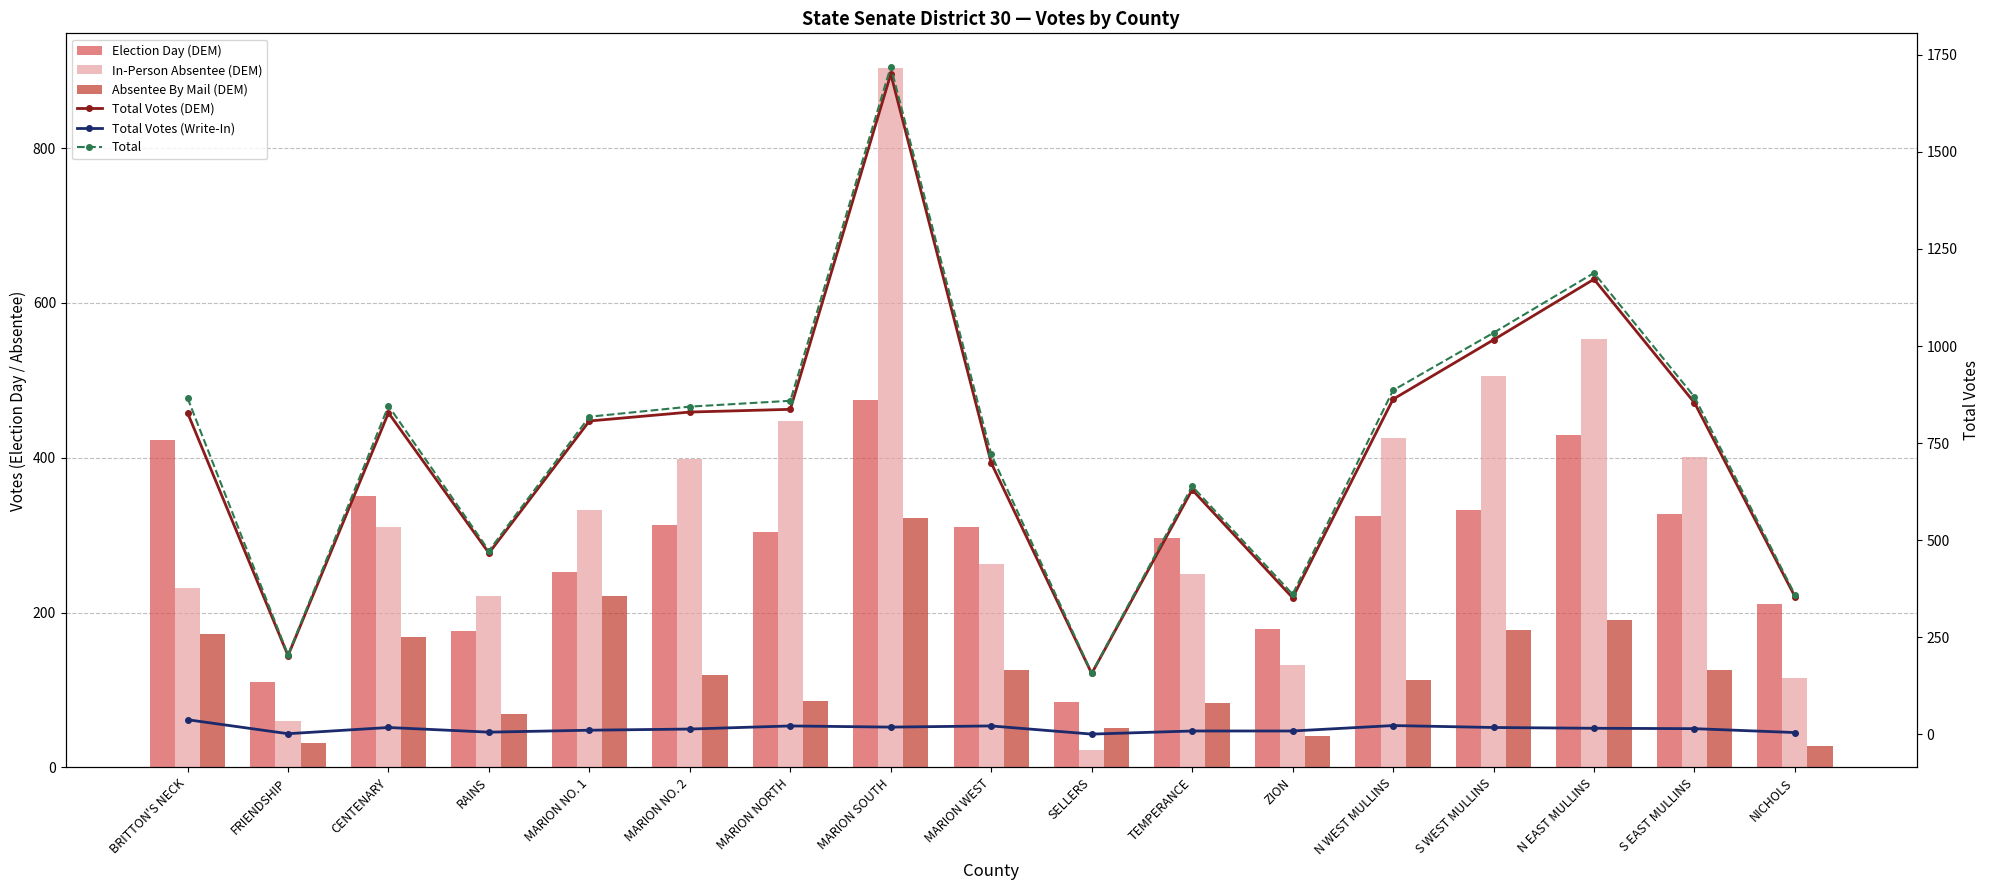

Reading left to right, what are all the values shown in this chart?

Election Day (DEM): BRITTON'S NECK=423	FRIENDSHIP=111	CENTENARY=350	RAINS=176	MARION NO. 1=253	MARION NO. 2=313	MARION NORTH=304	MARION SOUTH=475	MARION WEST=310	SELLERS=84	TEMPERANCE=297	ZION=179	N WEST MULLINS=325	S WEST MULLINS=333	N EAST MULLINS=429	S EAST MULLINS=327	NICHOLS=211
In-Person Absentee (DEM): BRITTON'S NECK=232	FRIENDSHIP=60	CENTENARY=310	RAINS=222	MARION NO. 1=332	MARION NO. 2=398	MARION NORTH=447	MARION SOUTH=903	MARION WEST=263	SELLERS=22	TEMPERANCE=250	ZION=132	N WEST MULLINS=425	S WEST MULLINS=505	N EAST MULLINS=553	S EAST MULLINS=401	NICHOLS=116
Absentee By Mail (DEM): BRITTON'S NECK=173	FRIENDSHIP=32	CENTENARY=168	RAINS=69	MARION NO. 1=222	MARION NO. 2=119	MARION NORTH=86	MARION SOUTH=322	MARION WEST=126	SELLERS=51	TEMPERANCE=83	ZION=41	N WEST MULLINS=113	S WEST MULLINS=178	N EAST MULLINS=190	S EAST MULLINS=126	NICHOLS=28
Total Votes (DEM): BRITTON'S NECK=828	FRIENDSHIP=203	CENTENARY=828	RAINS=467	MARION NO. 1=807	MARION NO. 2=830	MARION NORTH=837	MARION SOUTH=1700	MARION WEST=699	SELLERS=157	TEMPERANCE=630	ZION=352	N WEST MULLINS=863	S WEST MULLINS=1016	N EAST MULLINS=1172	S EAST MULLINS=854	NICHOLS=355
Total Votes (Write-In): BRITTON'S NECK=38	FRIENDSHIP=2	CENTENARY=18	RAINS=6	MARION NO. 1=11	MARION NO. 2=14	MARION NORTH=22	MARION SOUTH=19	MARION WEST=22	SELLERS=1	TEMPERANCE=9	ZION=9	N WEST MULLINS=23	S WEST MULLINS=18	N EAST MULLINS=16	S EAST MULLINS=15	NICHOLS=5
Total: BRITTON'S NECK=866	FRIENDSHIP=205	CENTENARY=846	RAINS=473	MARION NO. 1=818	MARION NO. 2=844	MARION NORTH=859	MARION SOUTH=1719	MARION WEST=721	SELLERS=158	TEMPERANCE=639	ZION=361	N WEST MULLINS=886	S WEST MULLINS=1034	N EAST MULLINS=1188	S EAST MULLINS=869	NICHOLS=360